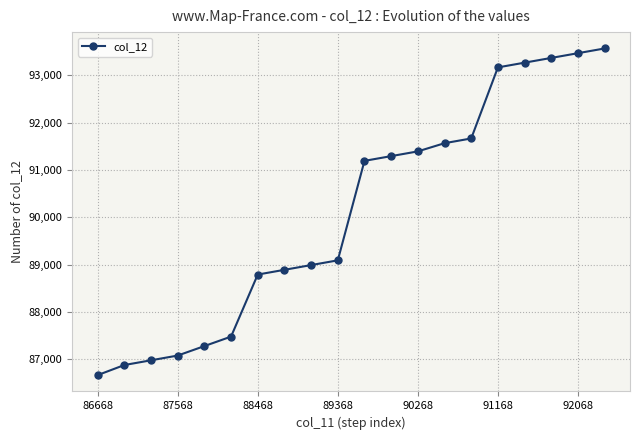

What is the value of the 13th point from the left?

91391